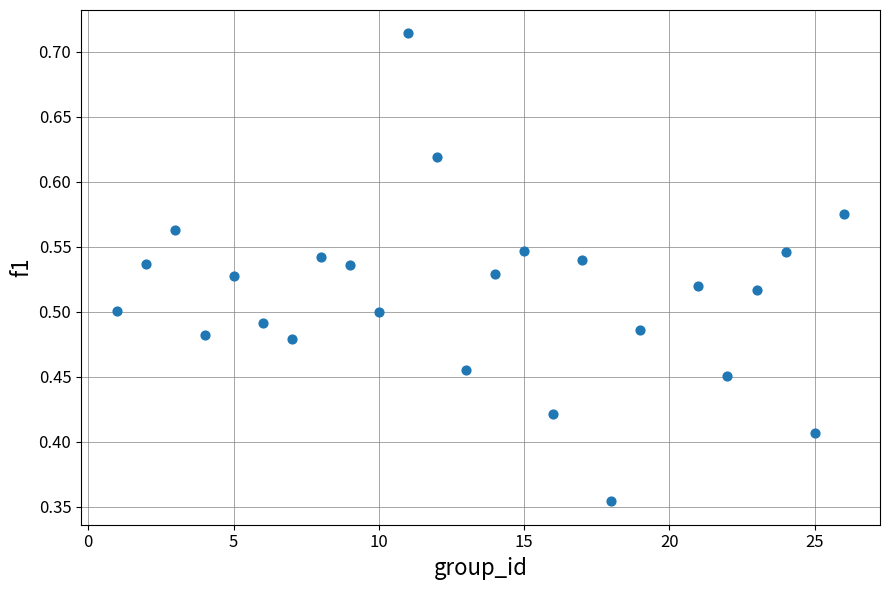

What is the range of X values (max minus min)?

25.0